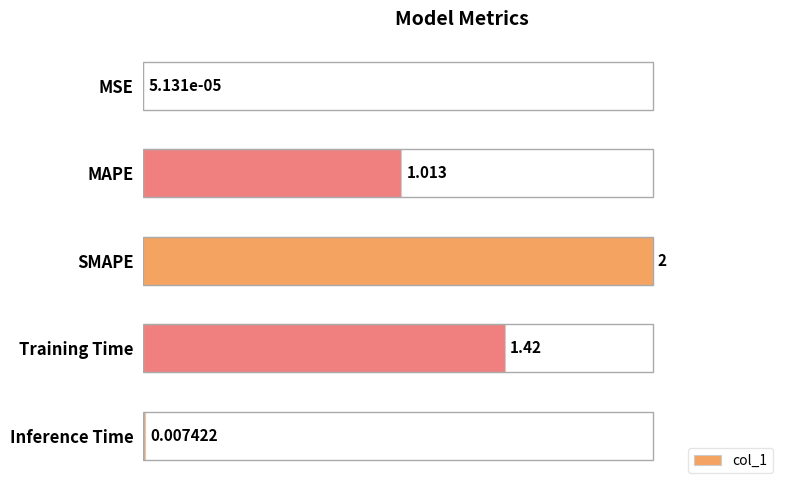

What is the change in value from MSE to SMAPE?

+2.0